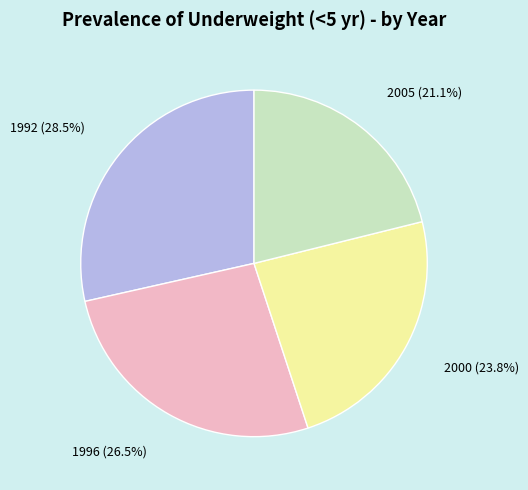

How much of the chart is everything except 2000?

76.2%